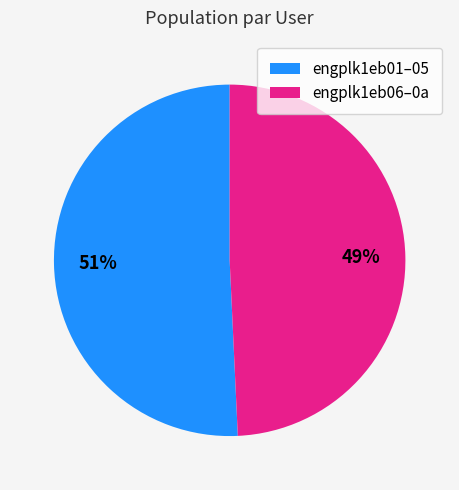

Approximately how many times larger is the value at engplk1eb06–0a compared to engplk1eb01–05?

1.0